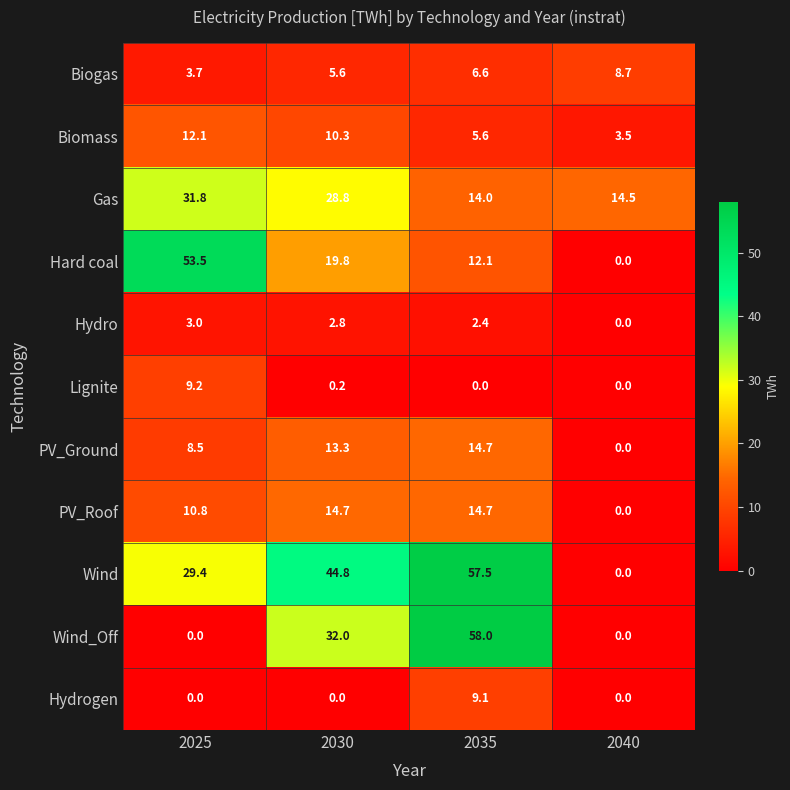

What is the difference between the Wind values at 2040 and 2030?

44.8